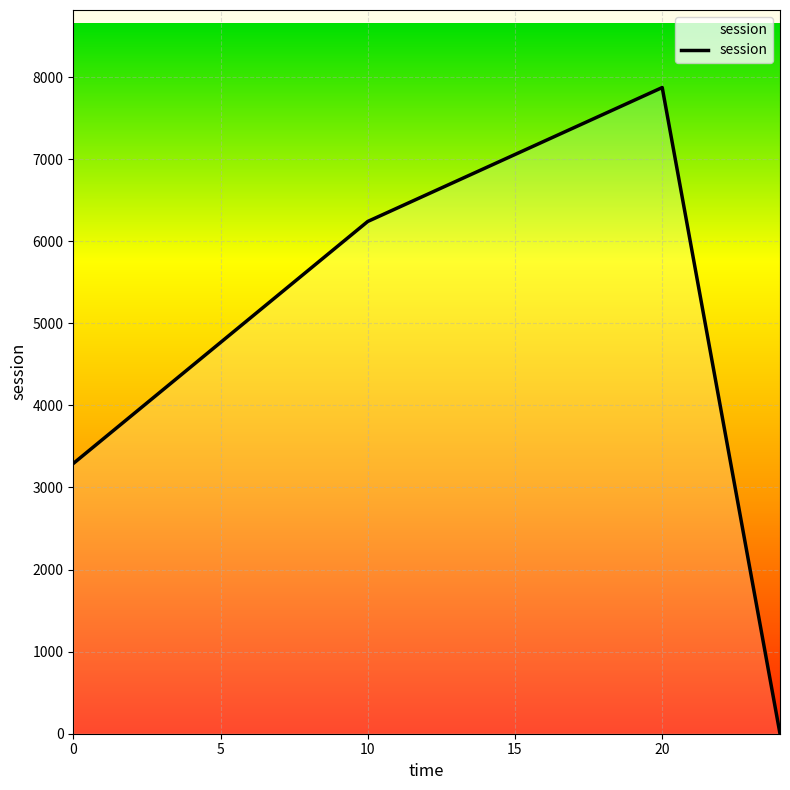

What is the sum of all values?

17406.8